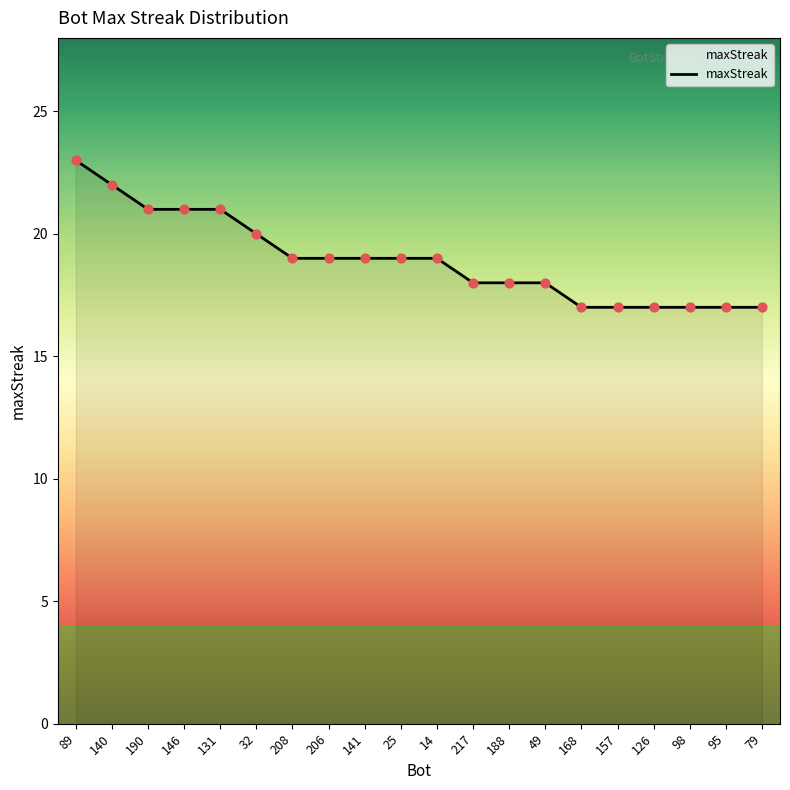

What is the change in value from 217 to 79?

-1